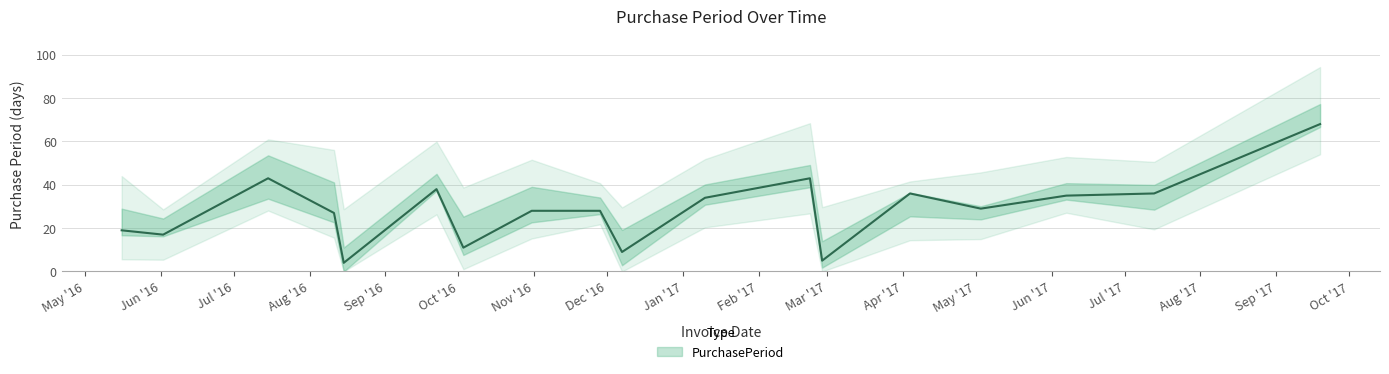

How many data points are less than 29?

9